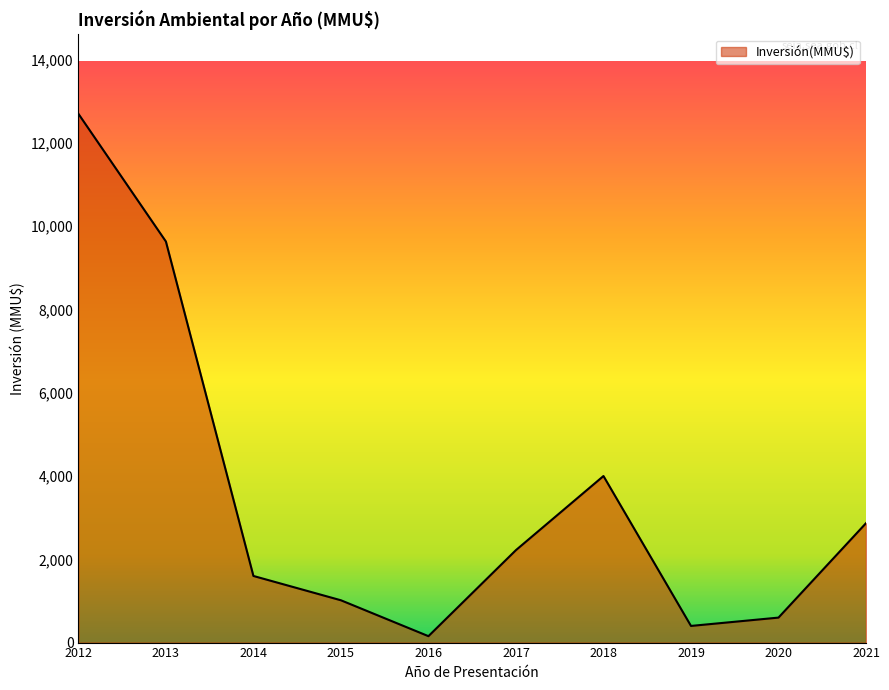

What is the ratio of the value at 2016 to the value at 2015?

0.2